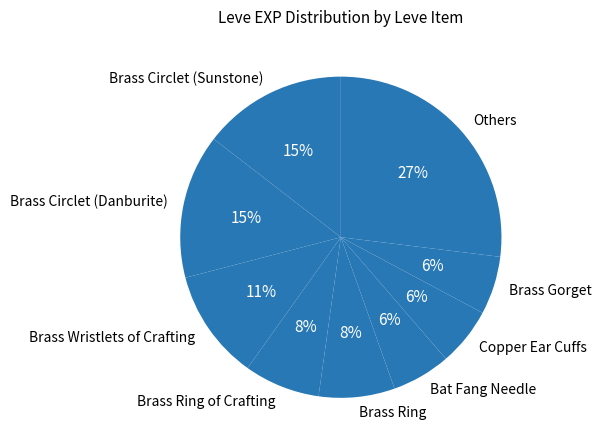

True or false: Bat Fang Needle accounts for 6% of the total.

True